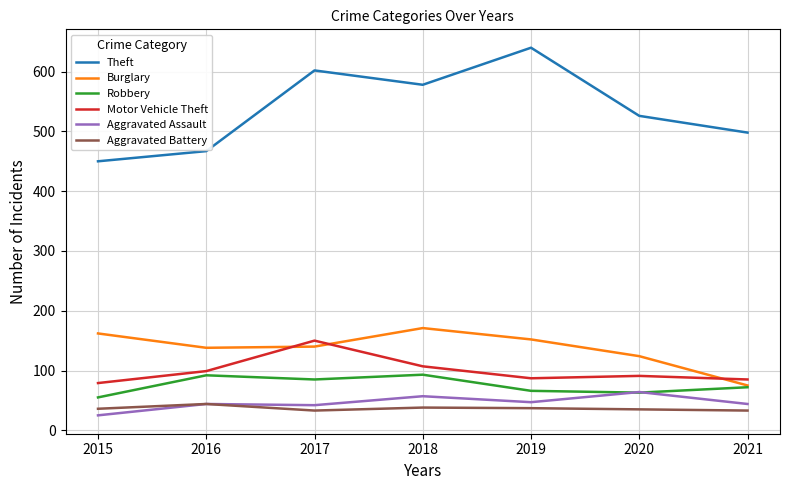

What is the maximum value for Motor Vehicle Theft?

150